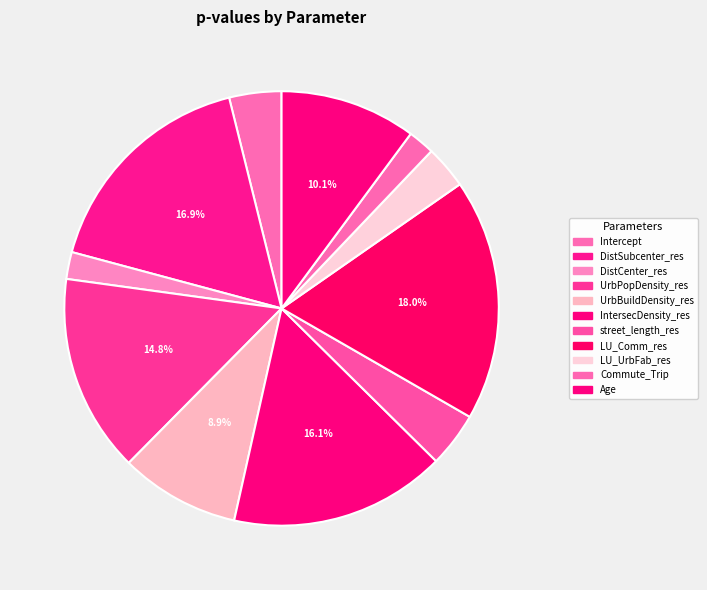

How many segments does this pie chart have?

11